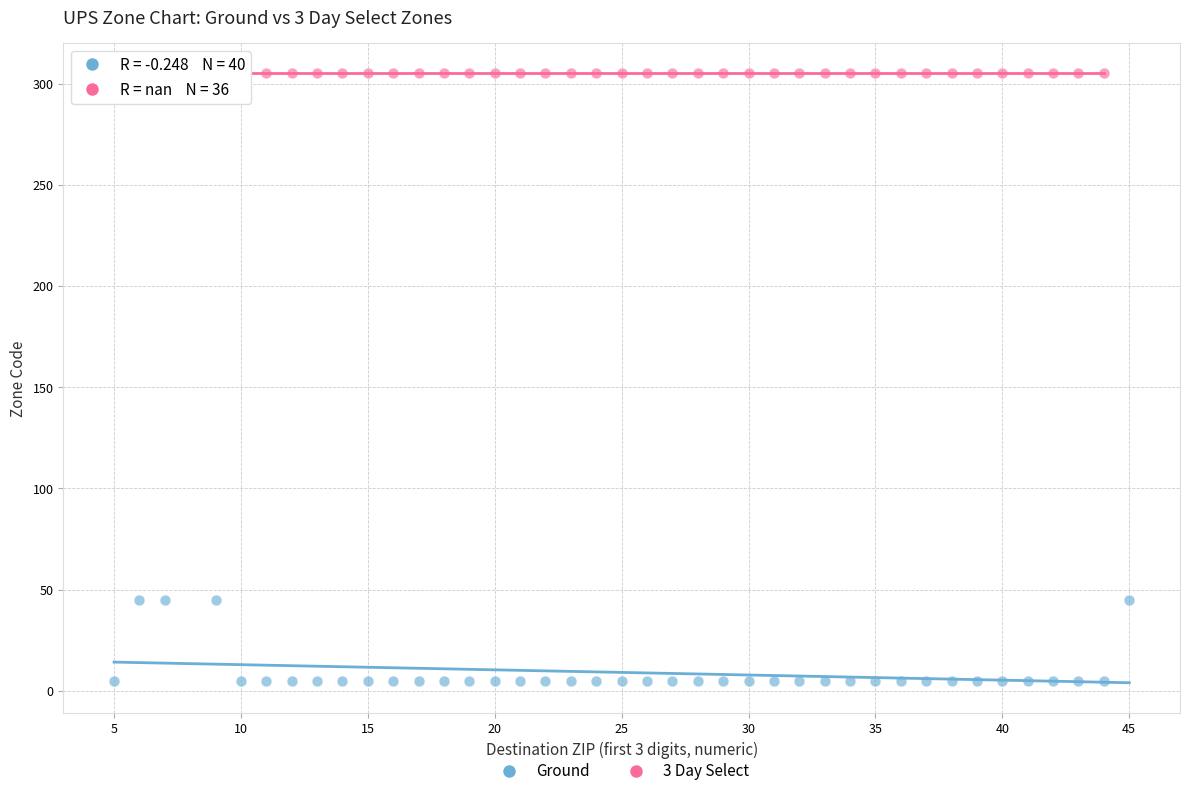

Which series contains the lowest Y value?

Ground